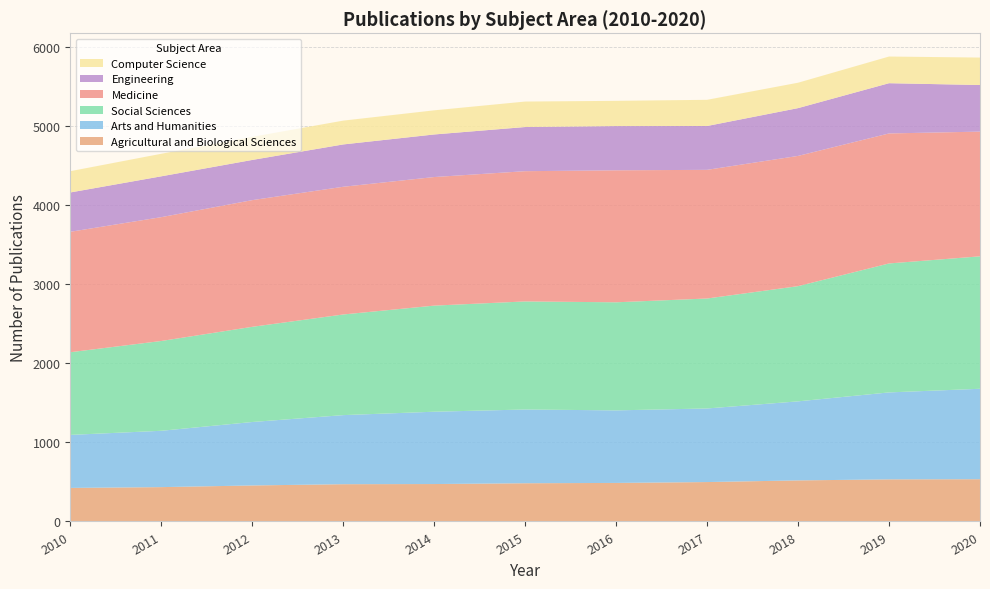

The Agricultural and Biological Sciences series shows 483 at 2015. True or false?

True